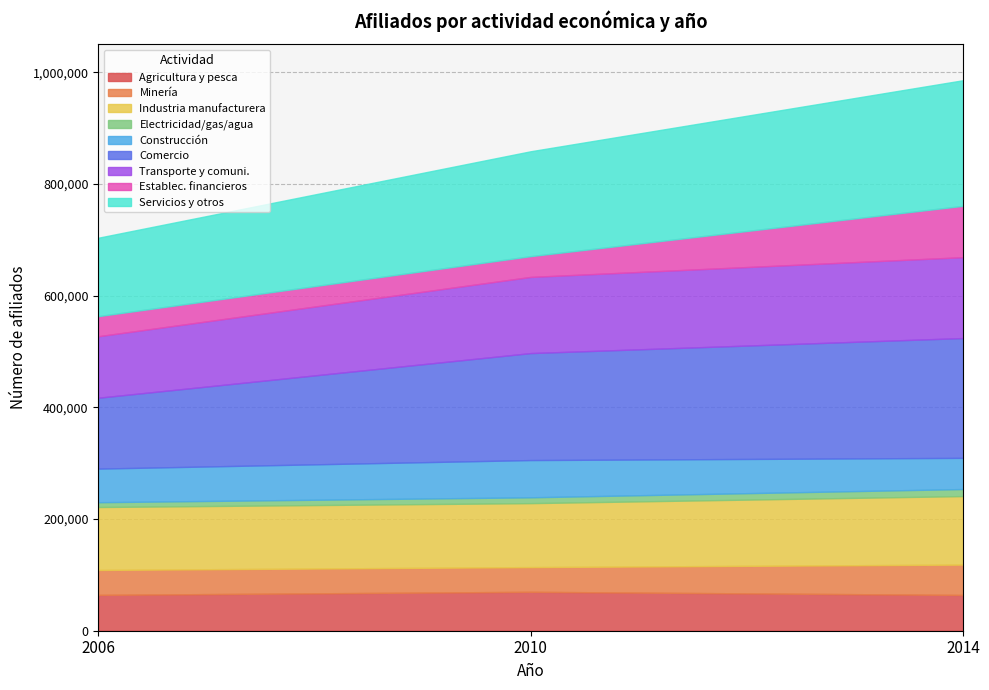

What is the difference between the second highest and minimum values?

282064